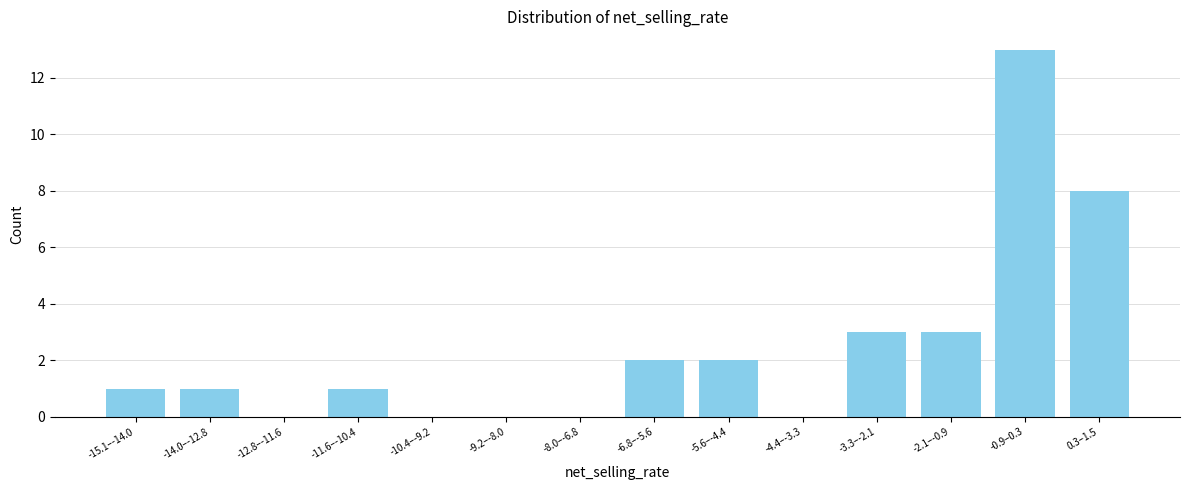

Reading right to left, extract all data points from this chart.

0.3–1.5=8	-0.9–0.3=13	-2.1–-0.9=3	-3.3–-2.1=3	-4.4–-3.3=0	-5.6–-4.4=2	-6.8–-5.6=2	-8.0–-6.8=0	-9.2–-8.0=0	-10.4–-9.2=0	-11.6–-10.4=1	-12.8–-11.6=0	-14.0–-12.8=1	-15.1–-14.0=1